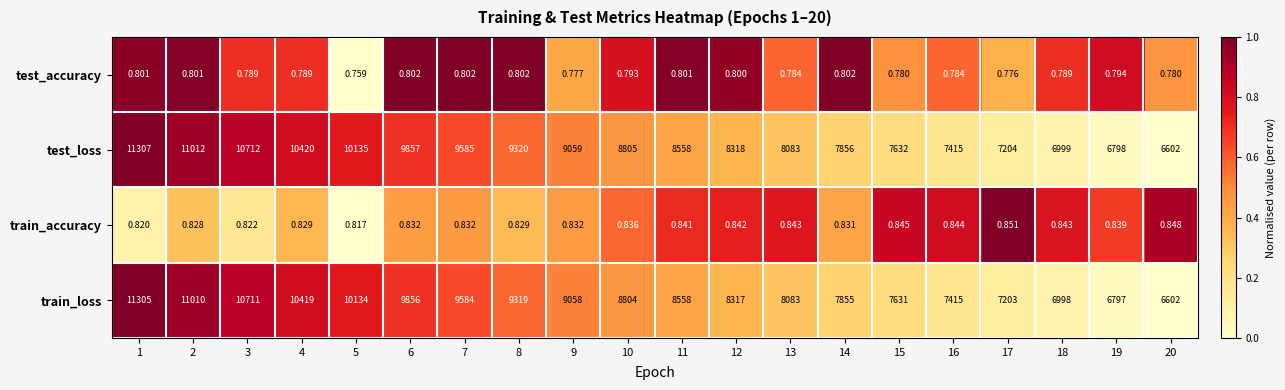

At 1, list the series in order from largest to smallest.

test_loss, train_loss, train_accuracy, test_accuracy